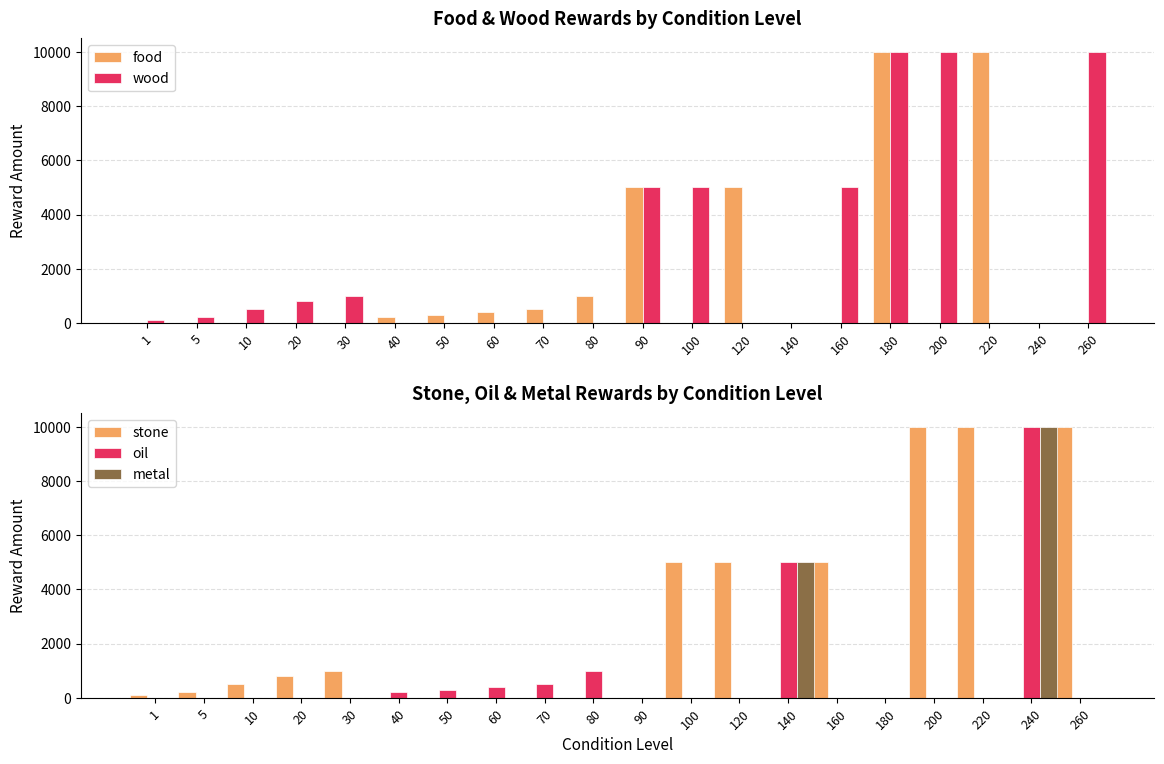

What is the value of the stone bar at the 18th from the left?

10000